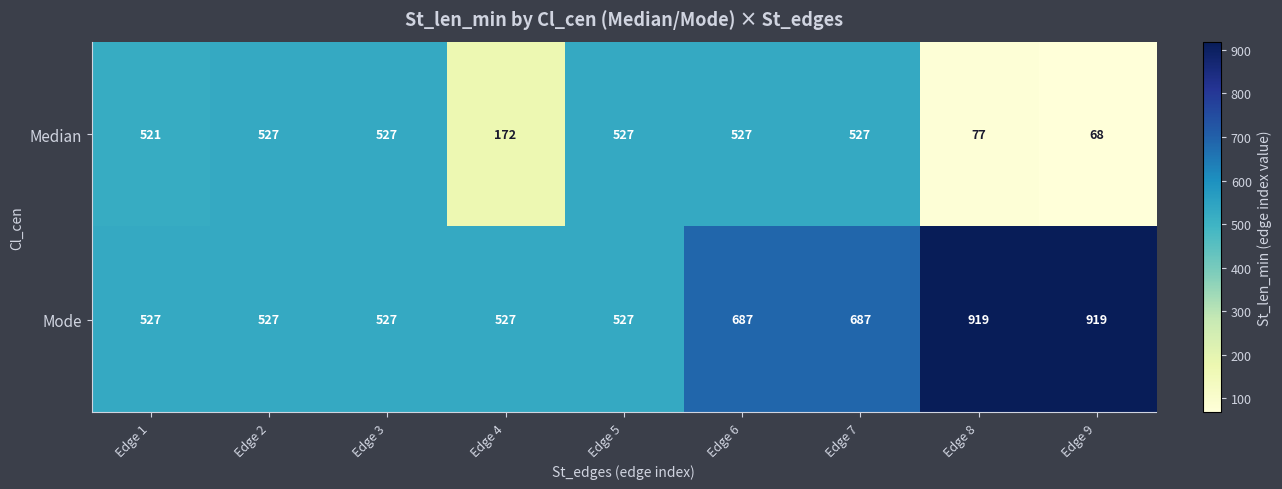

Read the Median value at Edge 8.

77